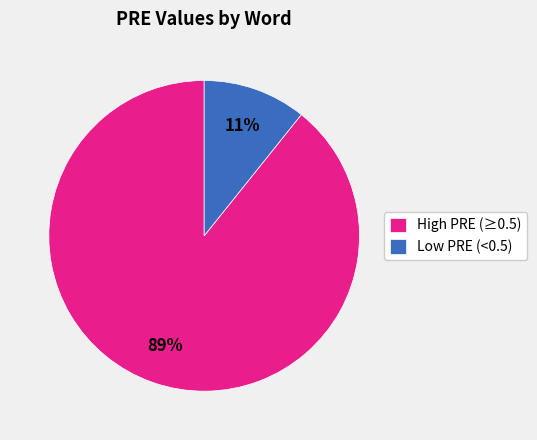

The Low PRE (<0.5) slice represents 1% of the pie. True or false?

False